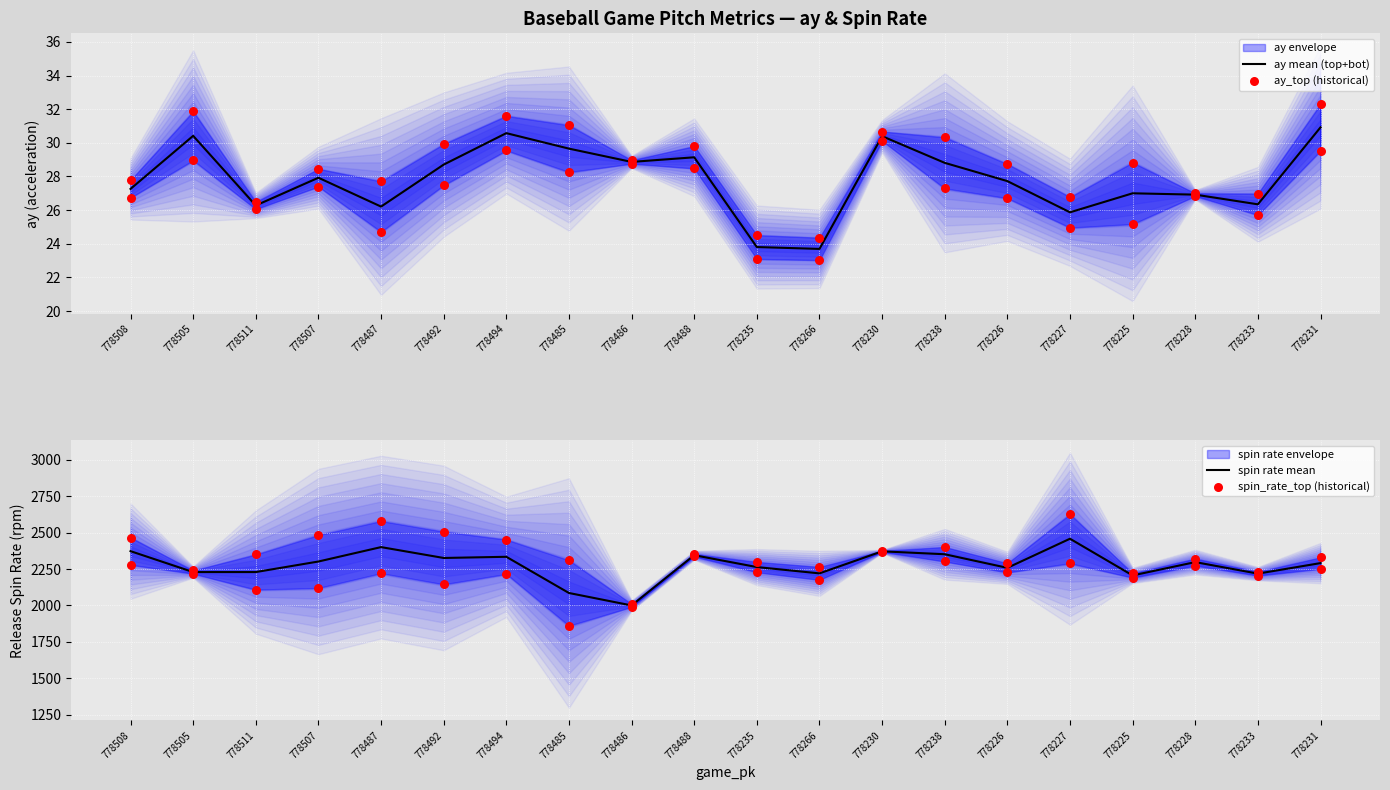

At which category is the sum across all series the highest?

778487